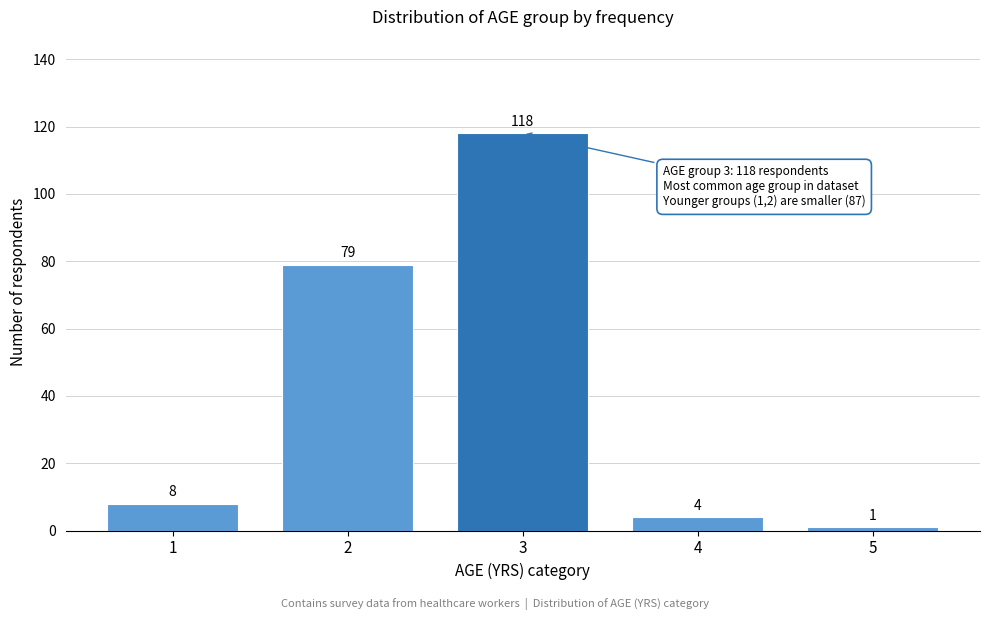

Reading left to right, extract all data points from this chart.

1=8	2=79	3=118	4=4	5=1